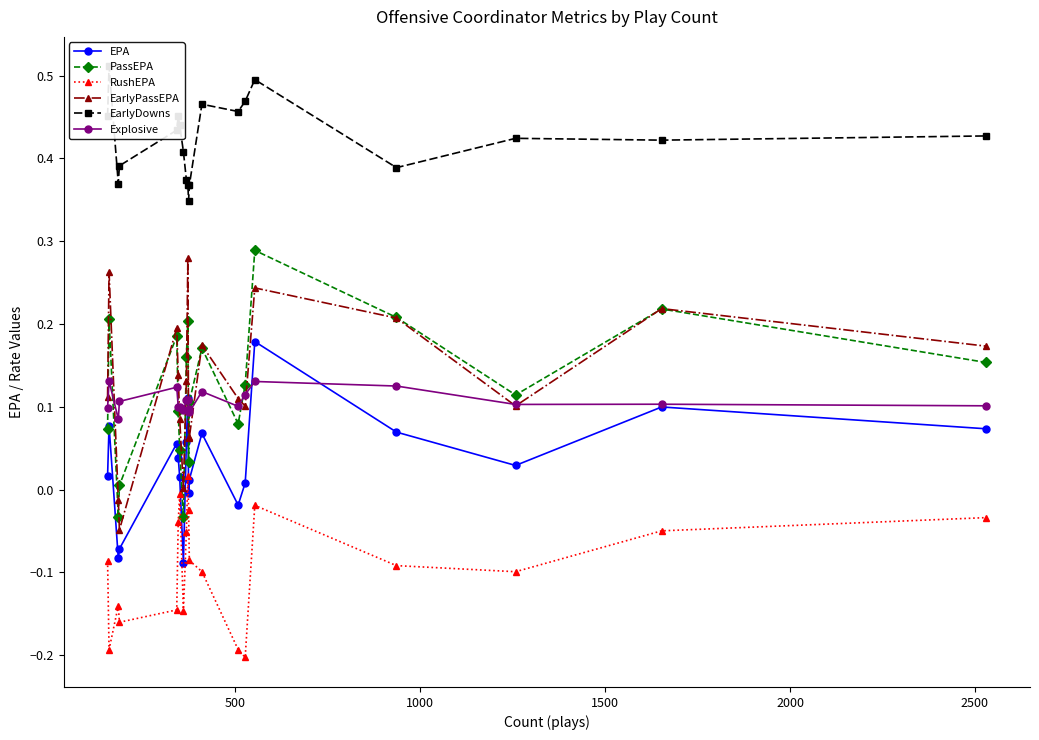

Is this an area chart (filled region under the line)?

No